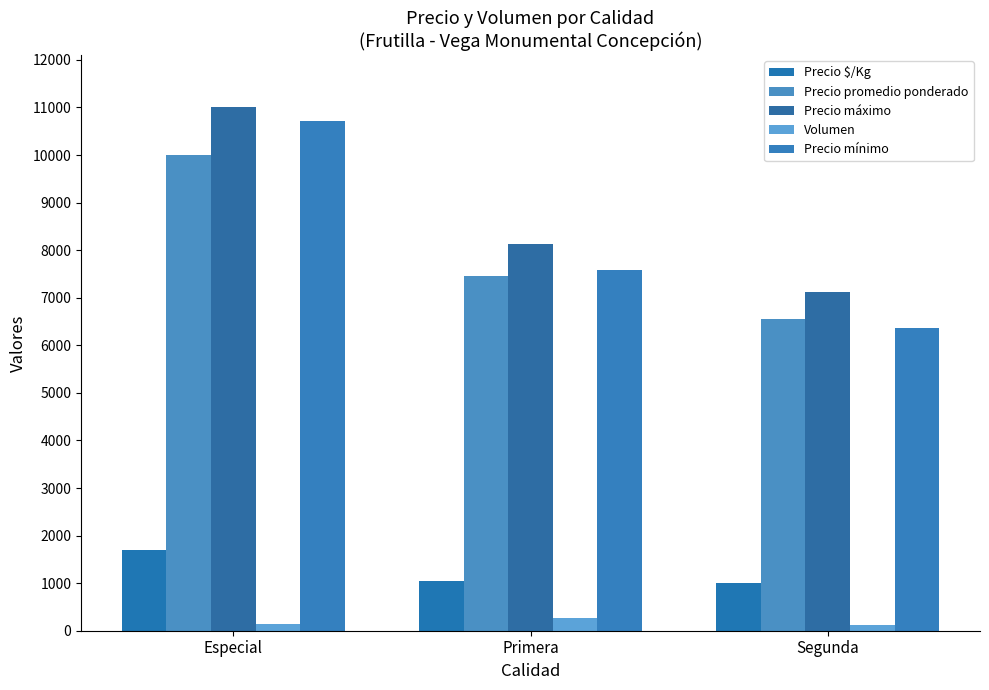

Rank the series at Primera from lowest to highest value.

Volumen, Precio $/Kg, Precio promedio ponderado, Precio mínimo, Precio máximo